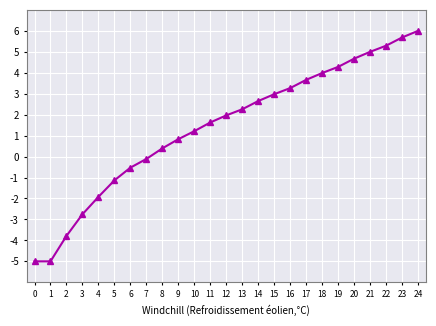

How many series are shown in this chart?

1